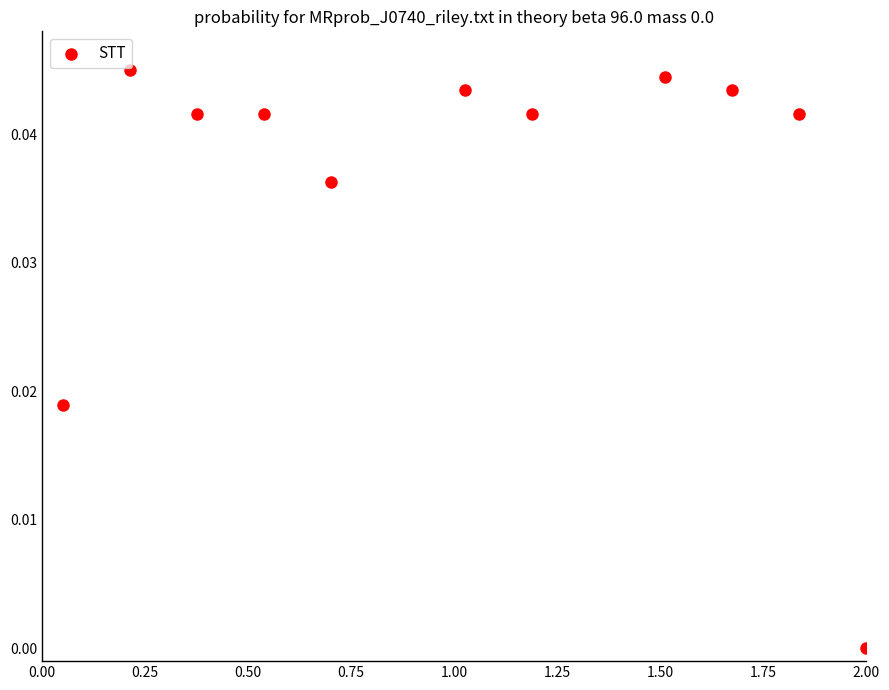

What is the range of X values (max minus min)?

1.9